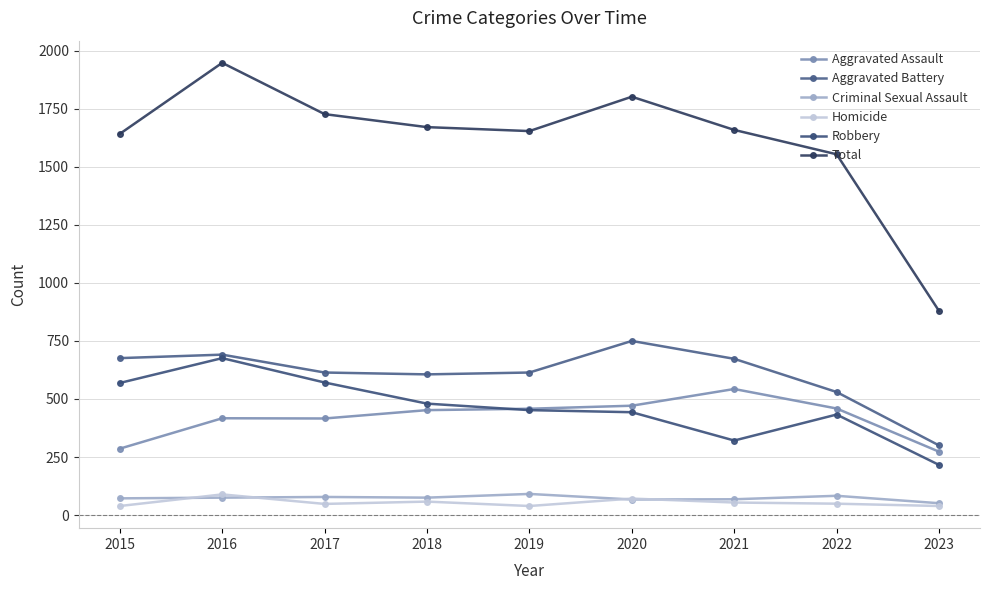

What is the value of the Total point at the 5th from the left?

1654